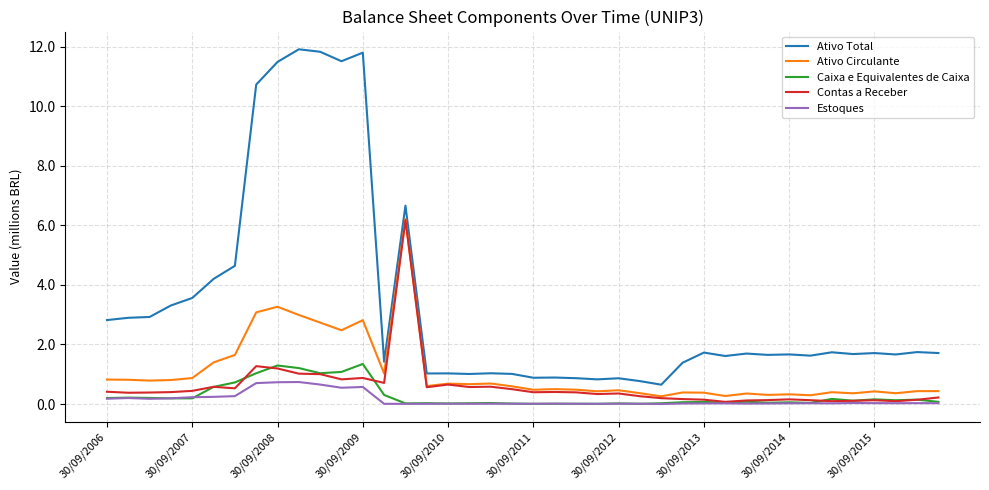

True or false: Ativo Circulante and Ativo Total cross at least once.

False